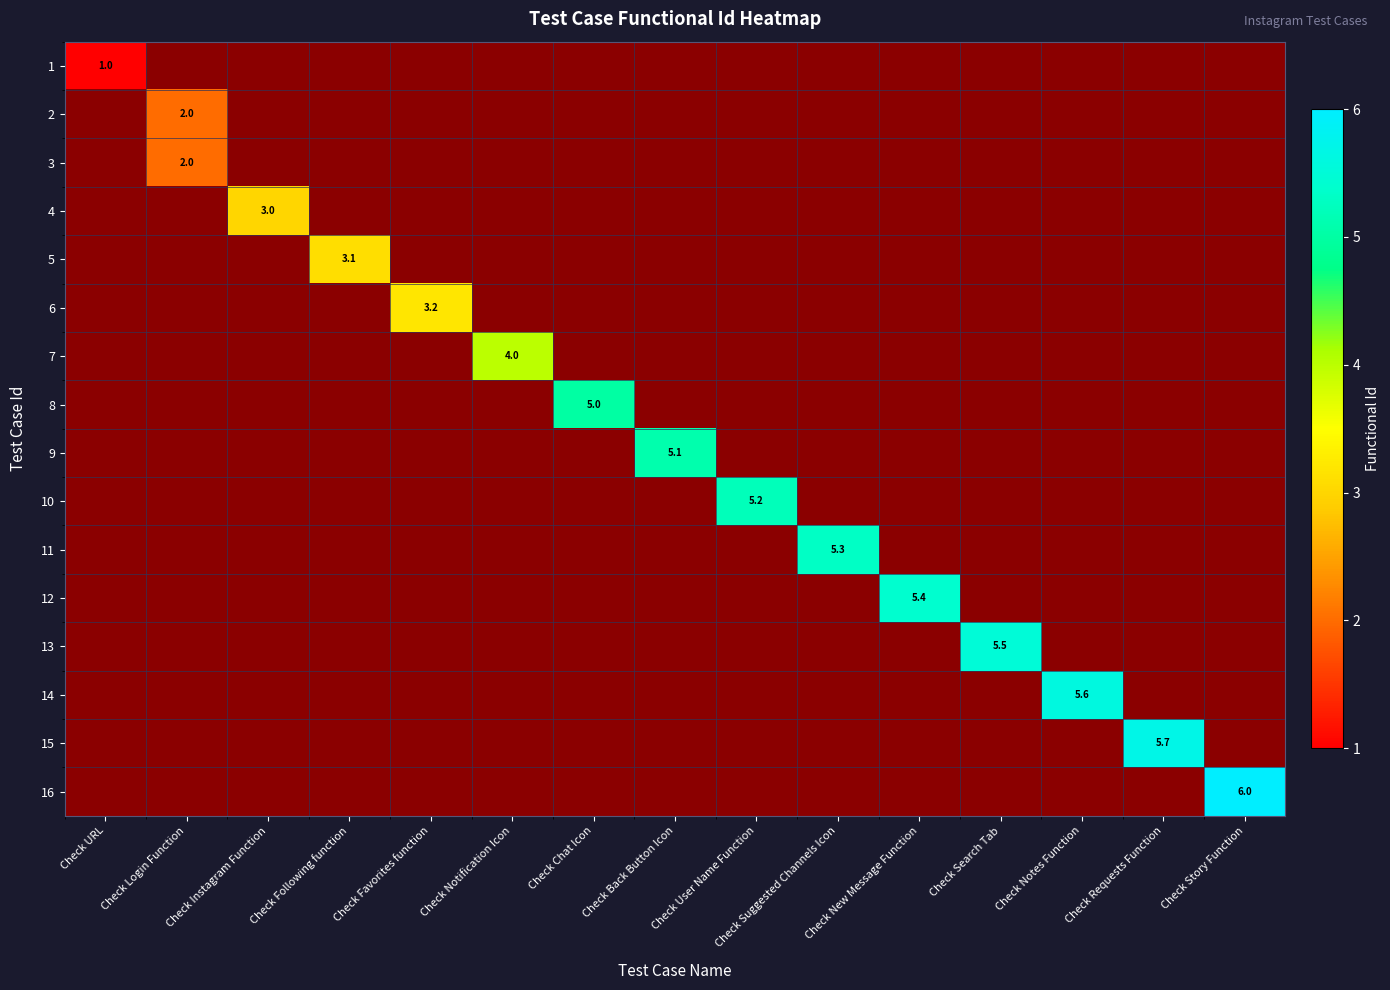

Is it true that 15 equals 5.7 at Check Requests Function?

True